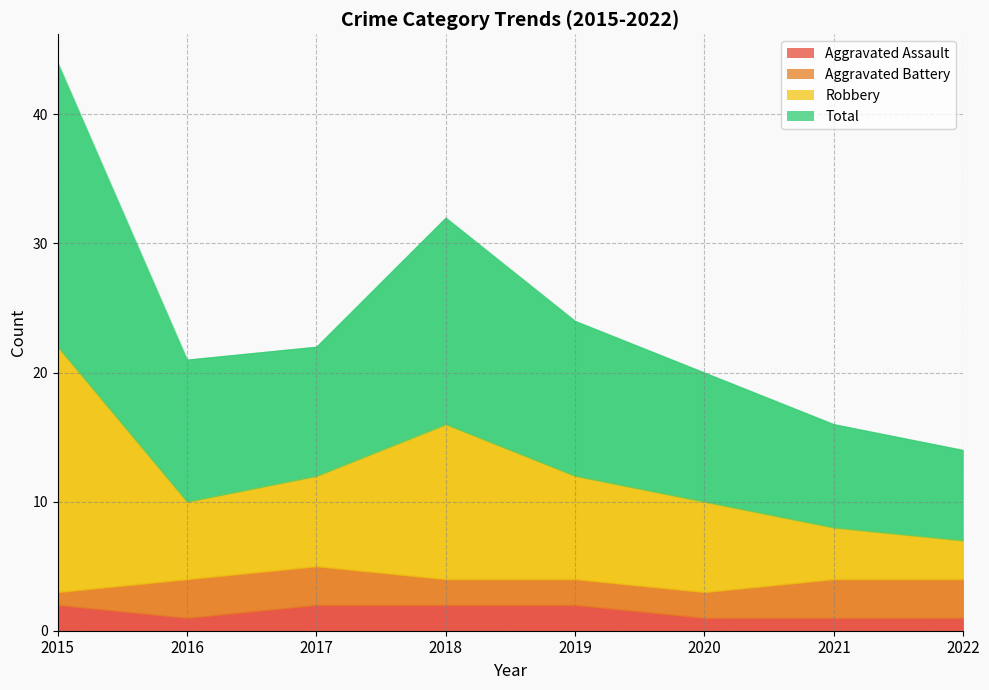

What is the difference between the Robbery values at 2019 and 2017?

1